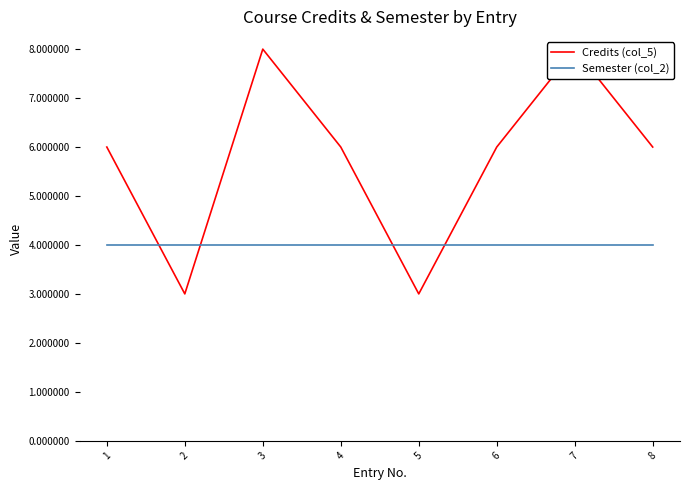

Does the chart have visible grid lines?

No